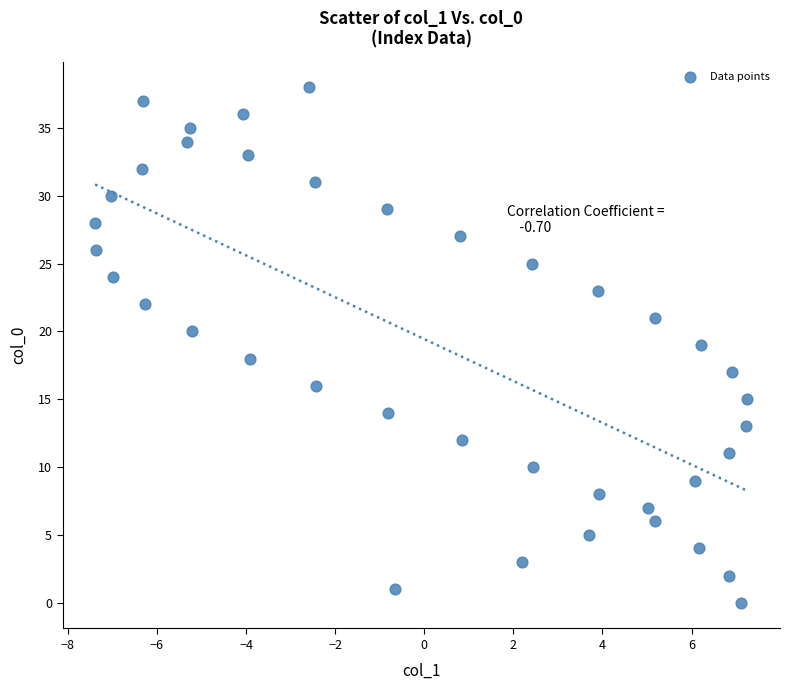

What is the range of Y values (max minus min)?

38